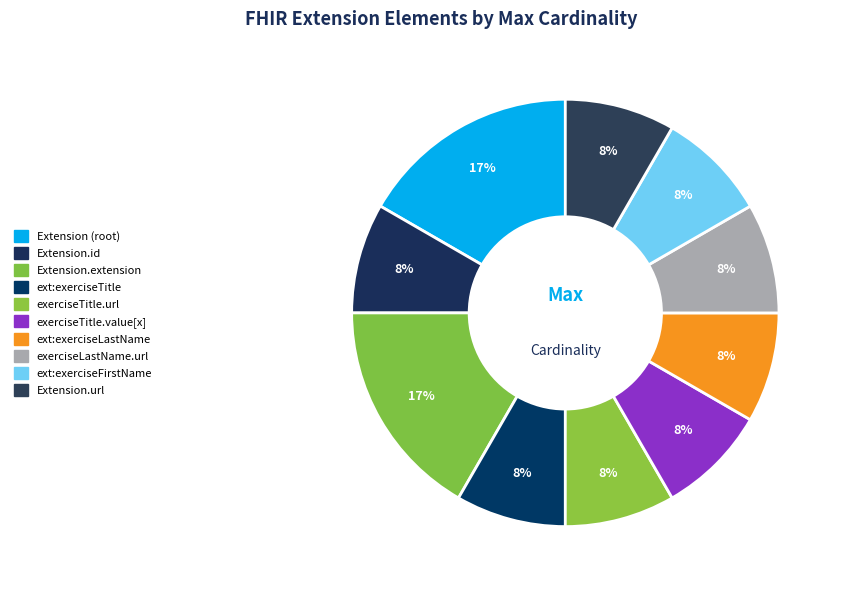

How many slices are in this pie chart?

10